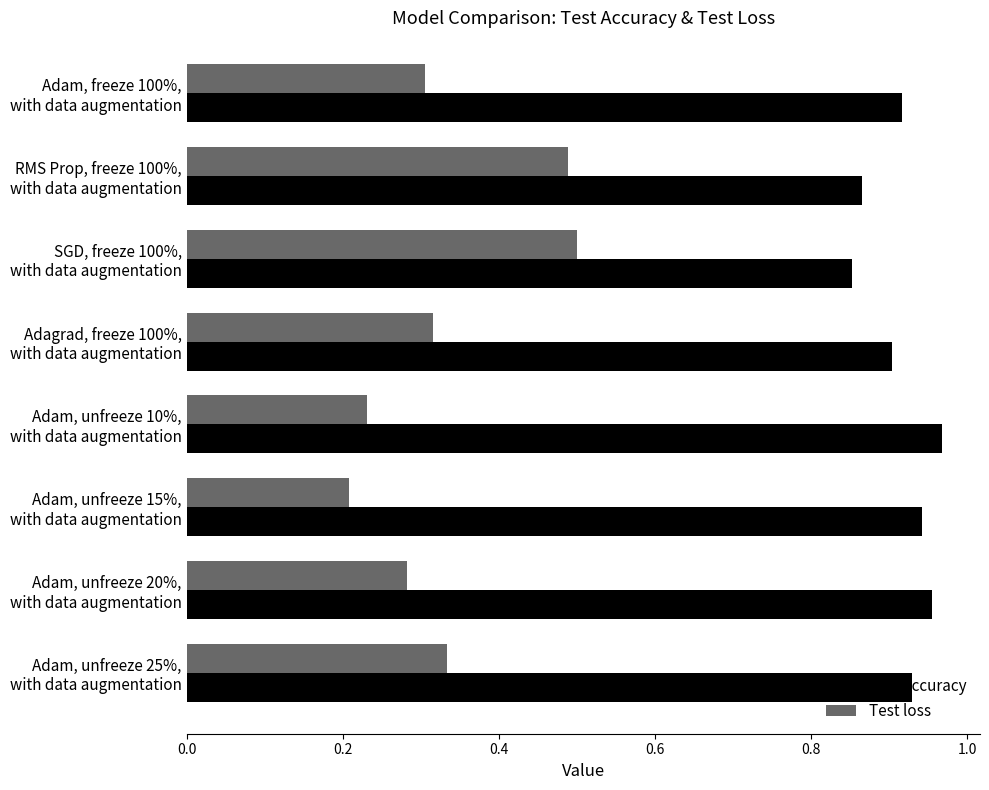

List the series in order of their overall mean, highest first.

Test accuracy, Test loss